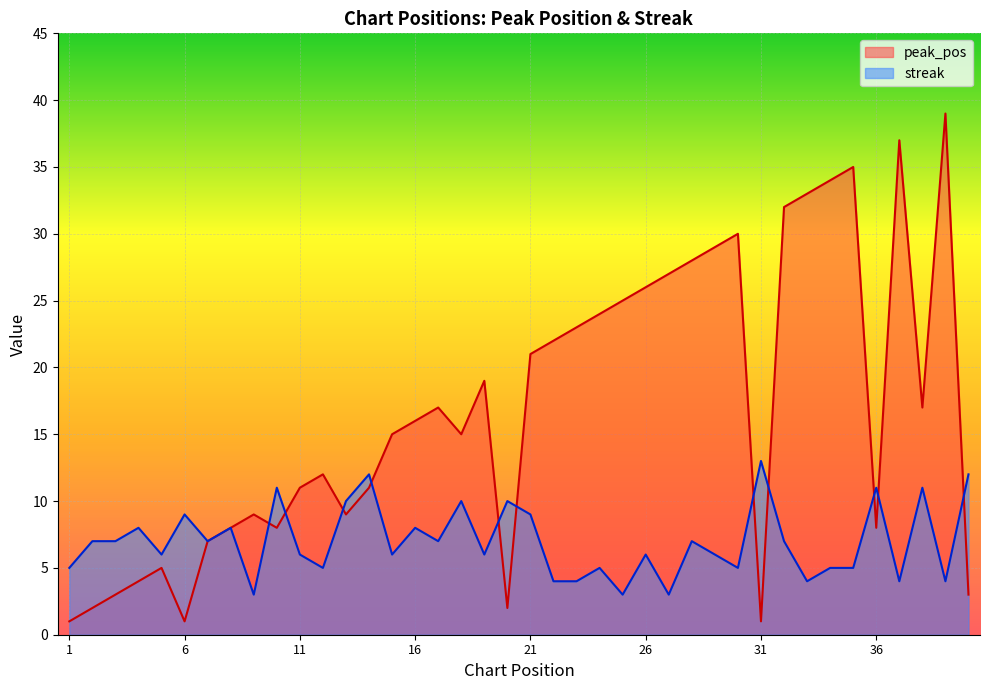

Is it true that streak equals 1 at 39?

False